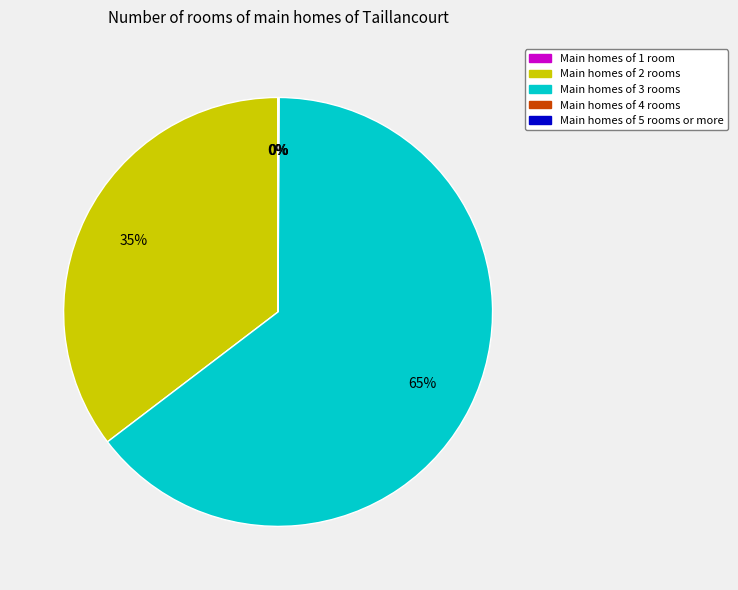

To the nearest percent, what is the average slice percentage?

20%